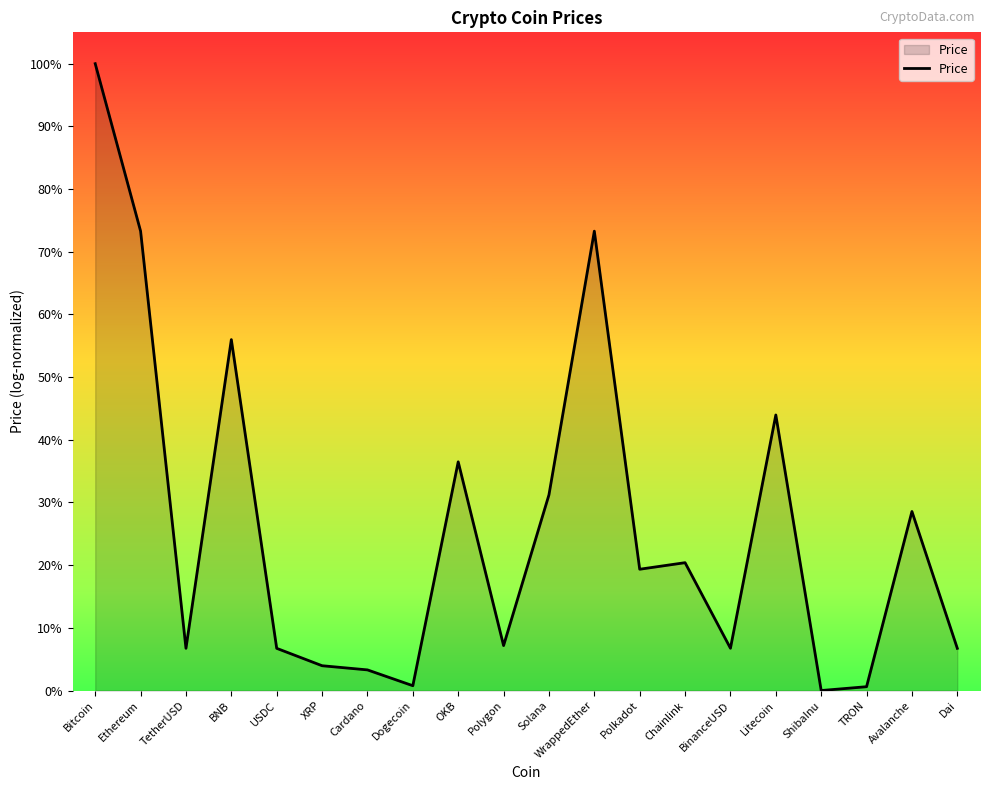

At which category does the data reach its first local peak?

BNB